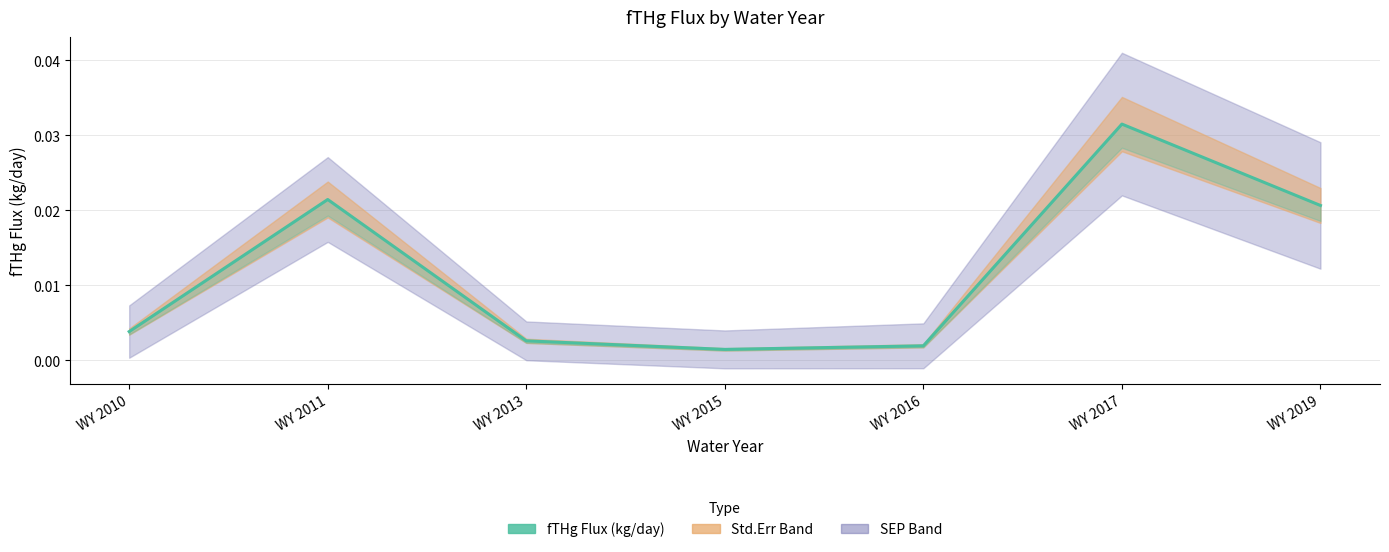

List the labels in order of value, smallest first.

WY 2015, WY 2016, WY 2013, WY 2010, WY 2019, WY 2011, WY 2017